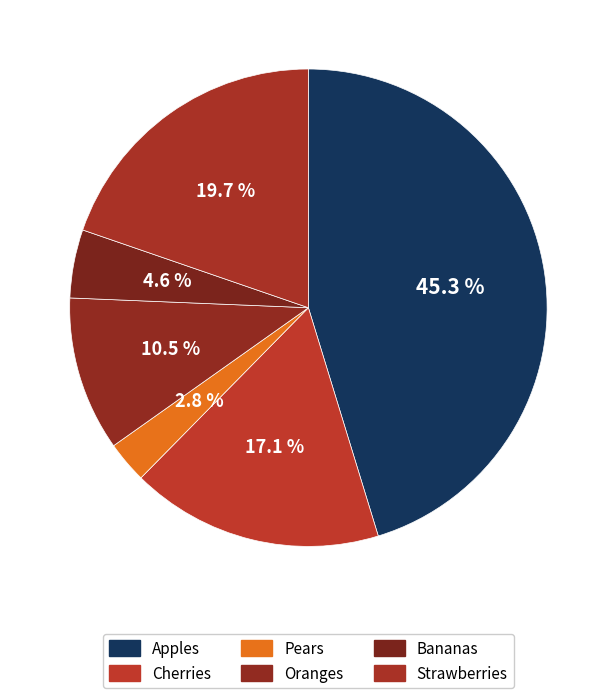

To the nearest percent, what is the combined percentage of Bananas and Cherries?

22%